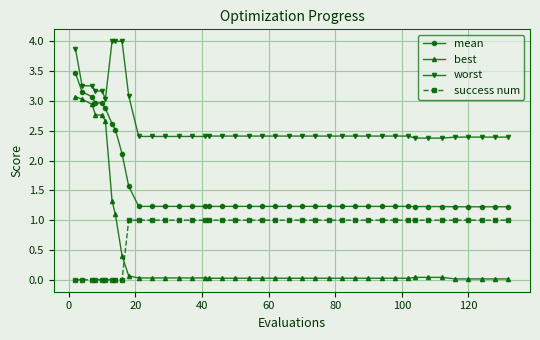

Which series has the largest range (max minus min)?

best